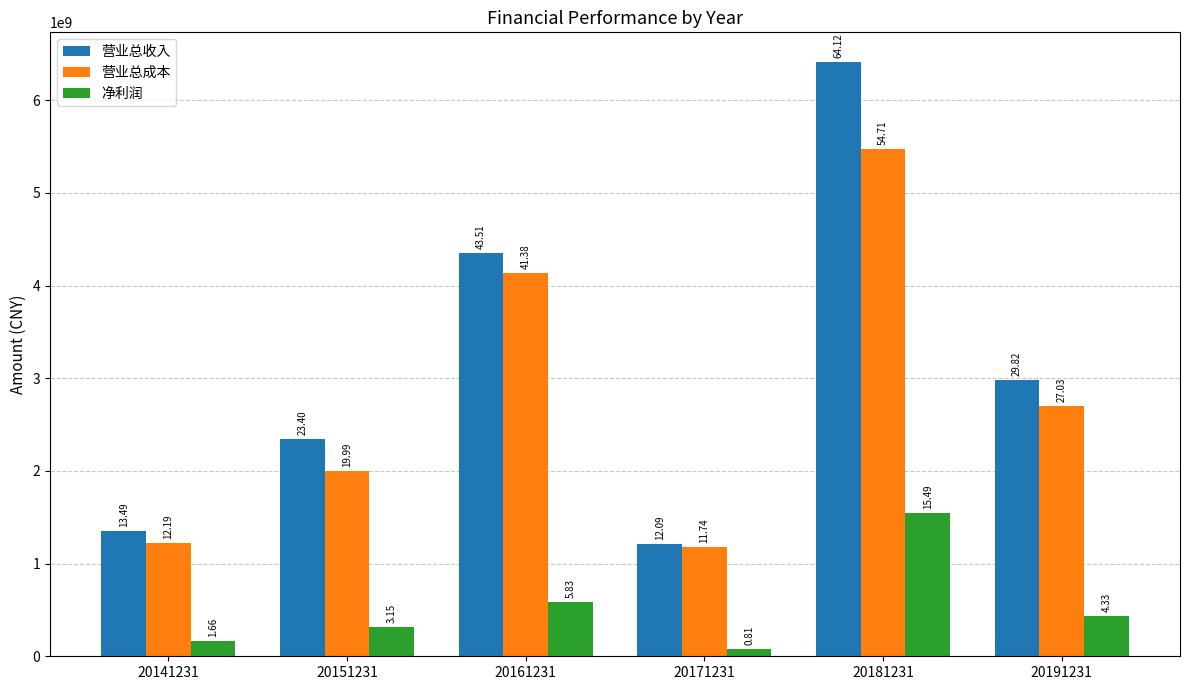

What is the minimum value shown in the chart?

80907024.7